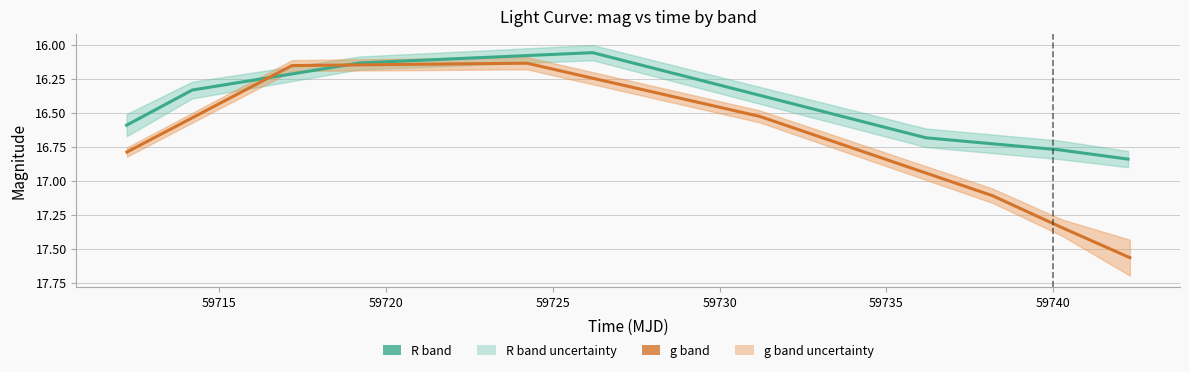

What is the value of the R band (mag) point at the 1st from the left?

16.6